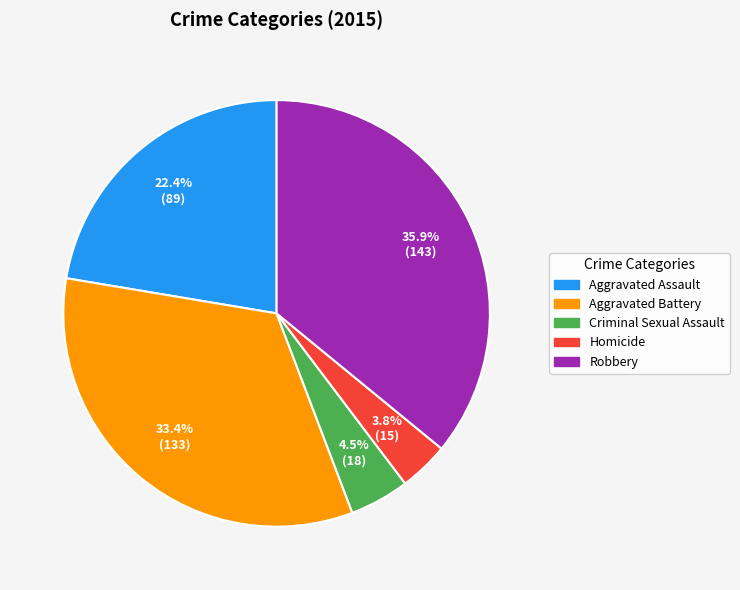

Rank the categories by value from highest to lowest.

Robbery, Aggravated Battery, Aggravated Assault, Criminal Sexual Assault, Homicide